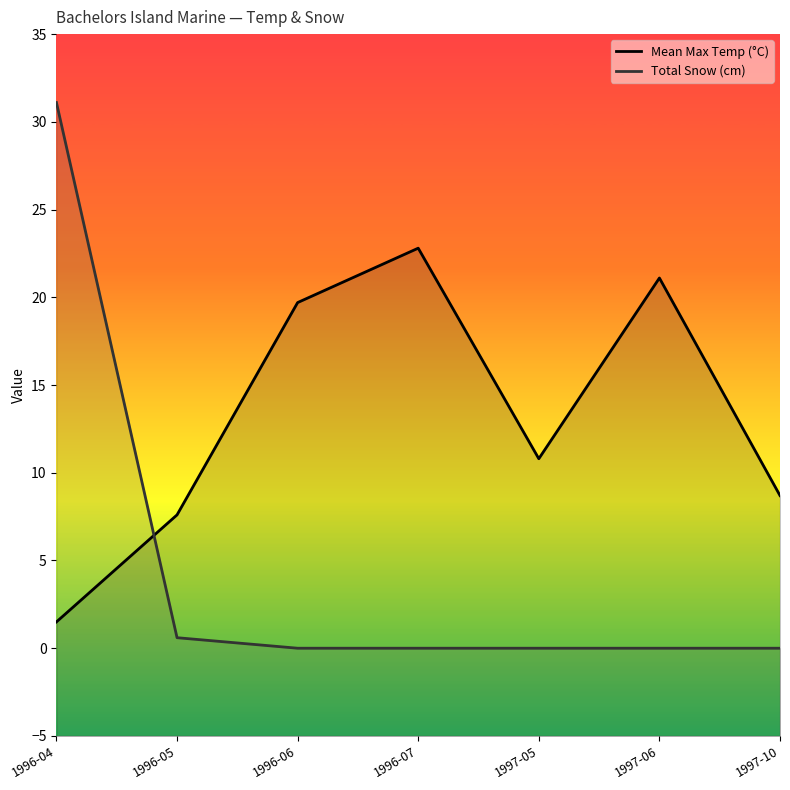

Which series ends up on top after the final intersection of Mean Max Temp (°C) and Total Snow (cm)?

Mean Max Temp (°C)